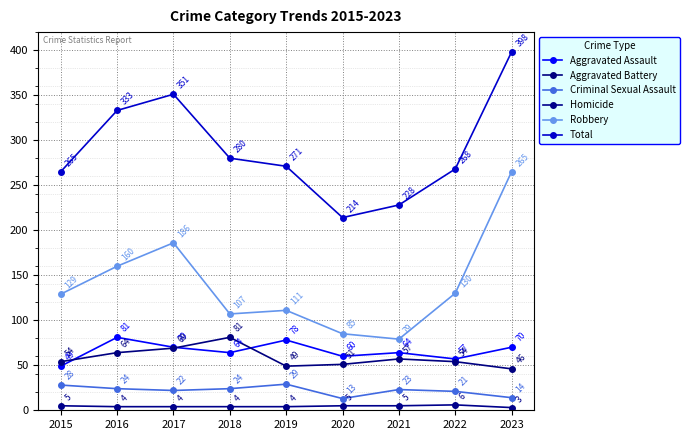

True or false: Total has a value of 268 at 2022.

True